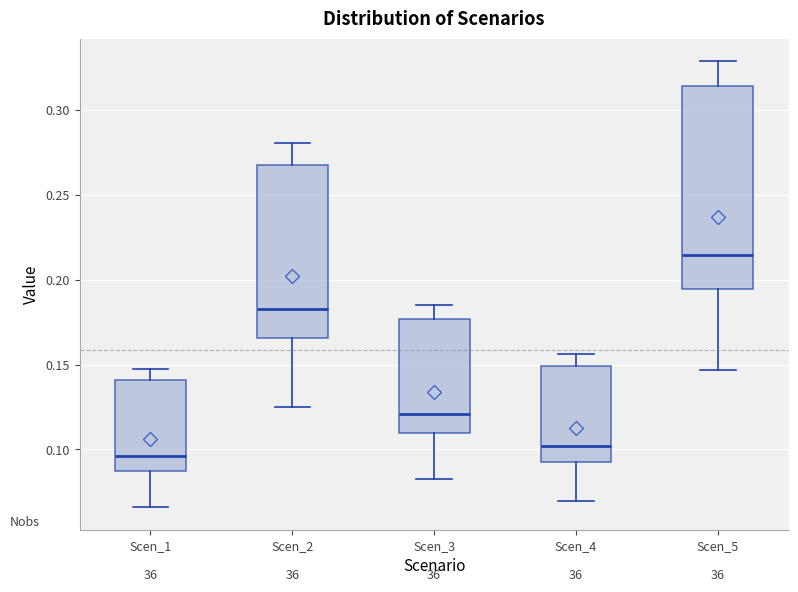

Which box's median line is the highest?

Scen_5